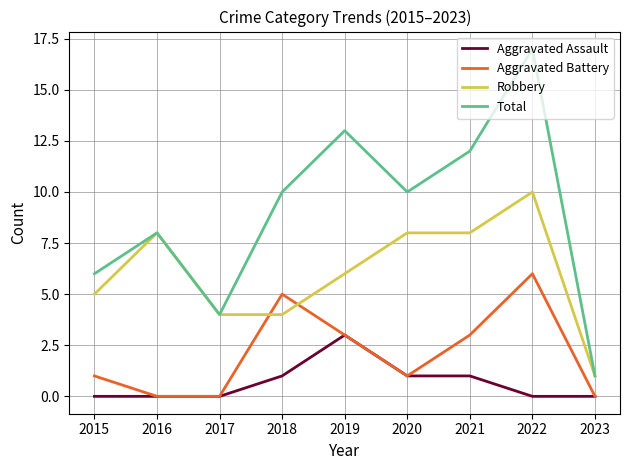

Read the Robbery value at 2018.

4